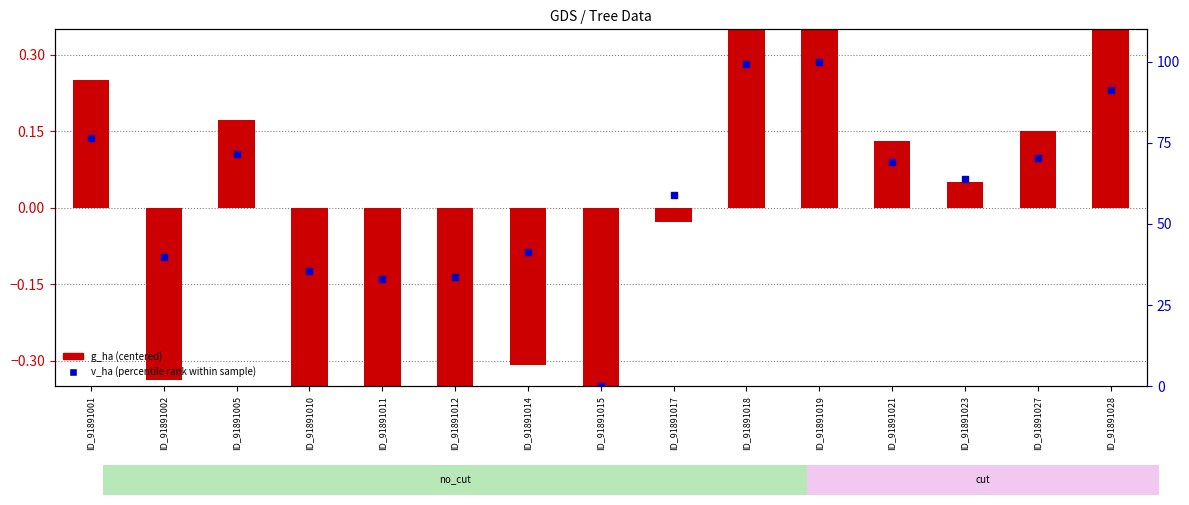

At how many categories does at least one series exceed 63?

8